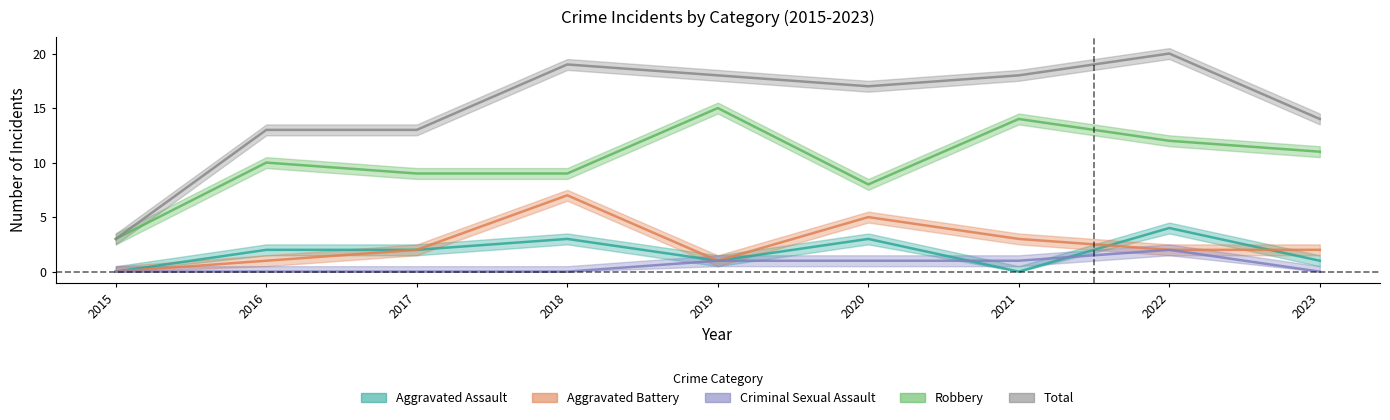

The value of Robbery at 2022 is 17. True or false?

False